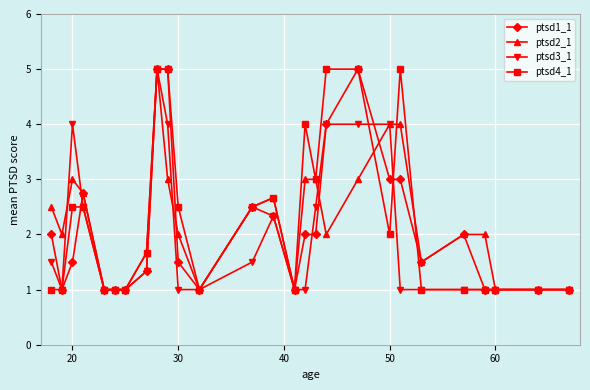

True or false: ptsd3_1 has more than 2 points higher than both neighbors.

True